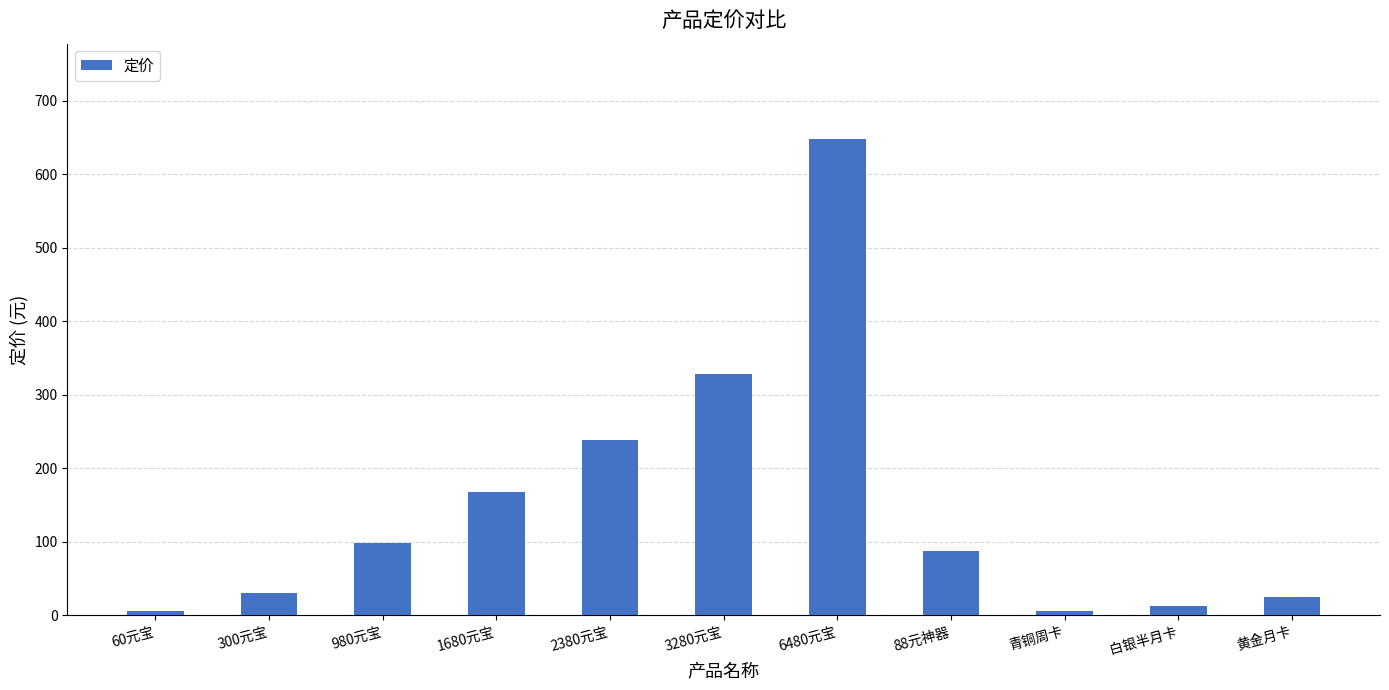

Count the number of categories in the chart.

11